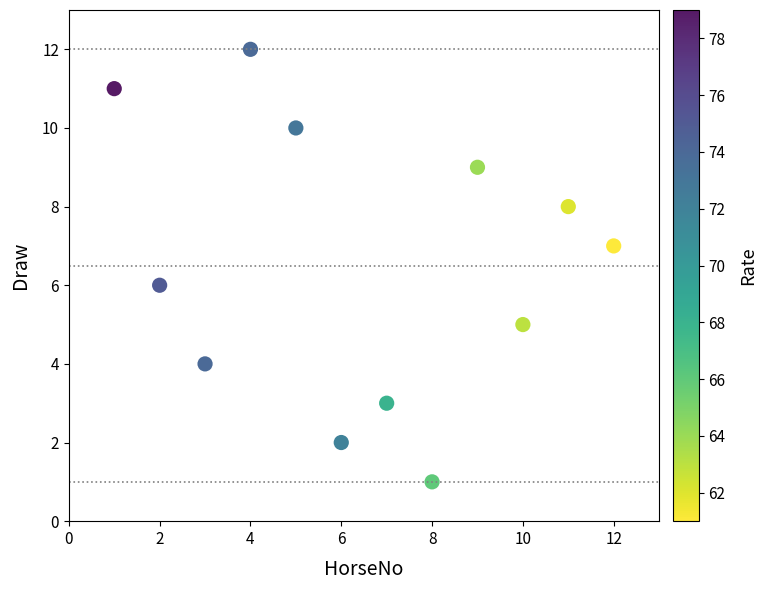

What is the range of Y values (max minus min)?

11